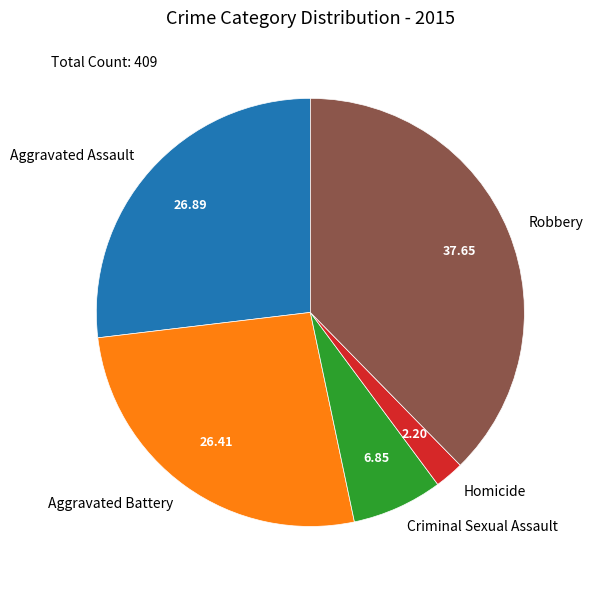

Between Robbery and Aggravated Assault, which is larger?

Robbery